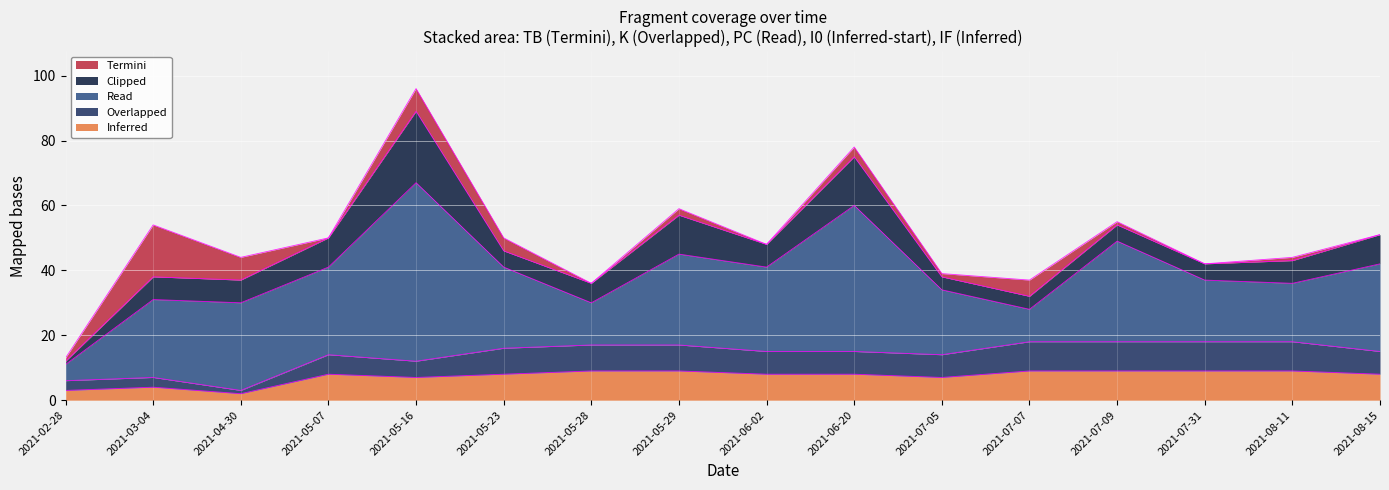

Which category has the lowest value across all series?

2021-05-07